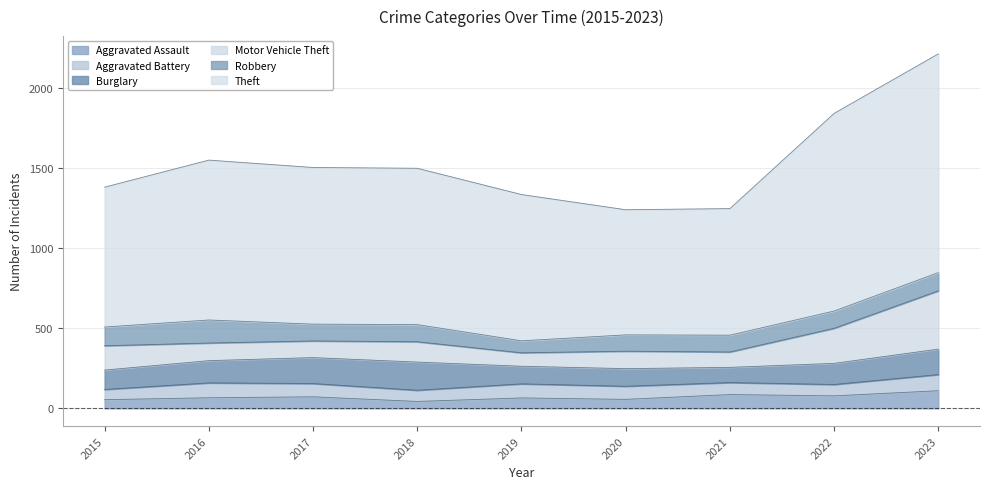

What is the difference between the Robbery values at 2019 and 2021?

30